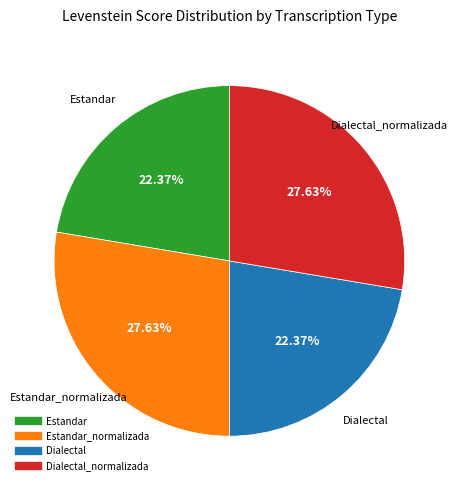

Is there any slice that represents more than half of the pie?

No